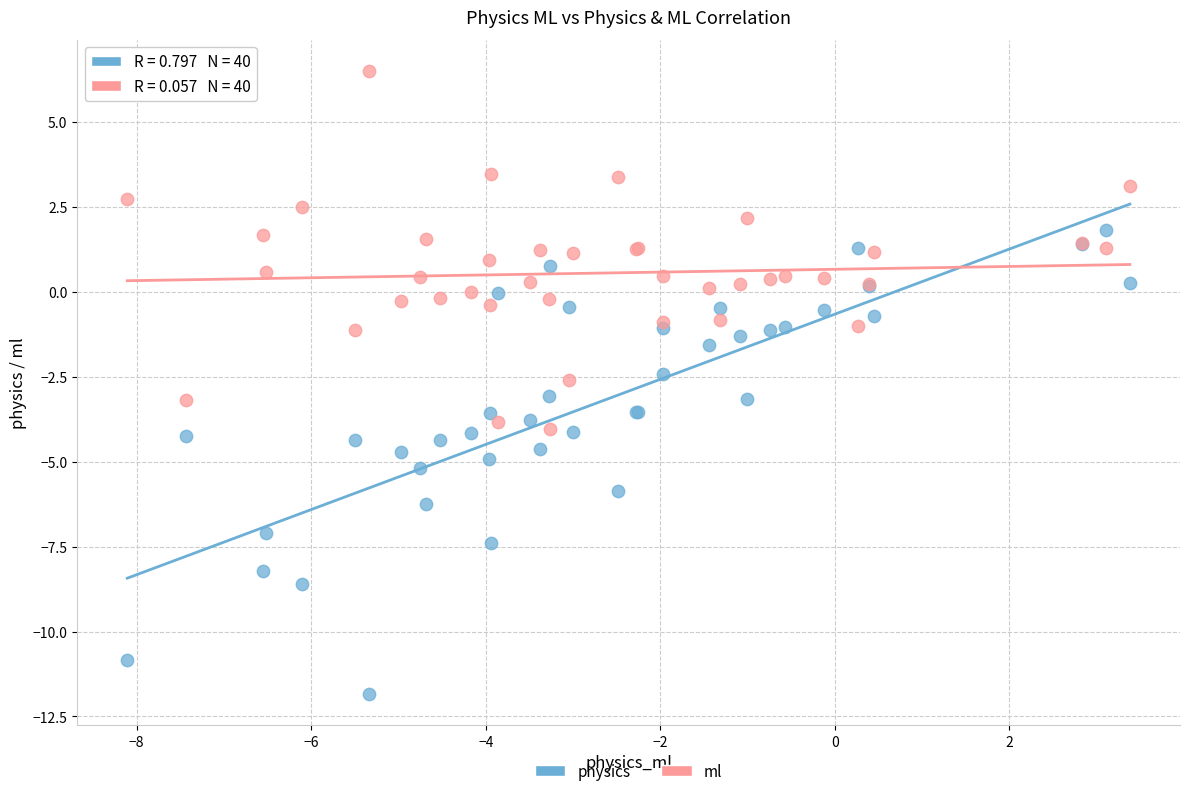

Which series contains the lowest Y value?

physics